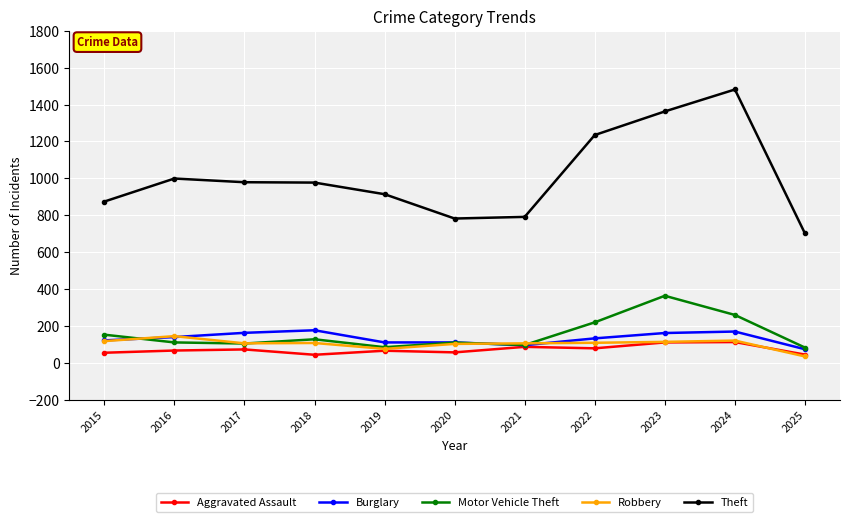

What is the difference between the highest and lowest values at 2017?

907